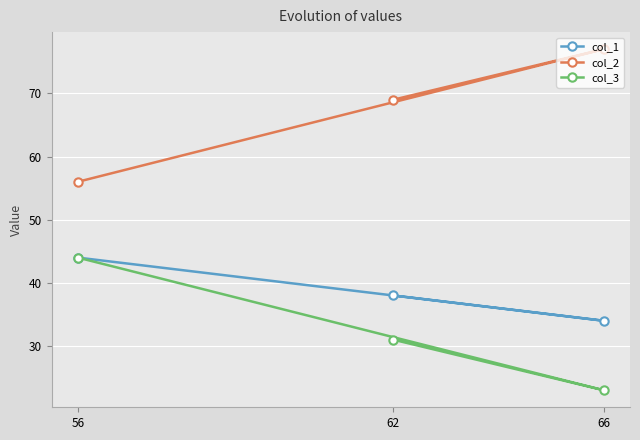

How many col_2 values are between 56 and 77?

3